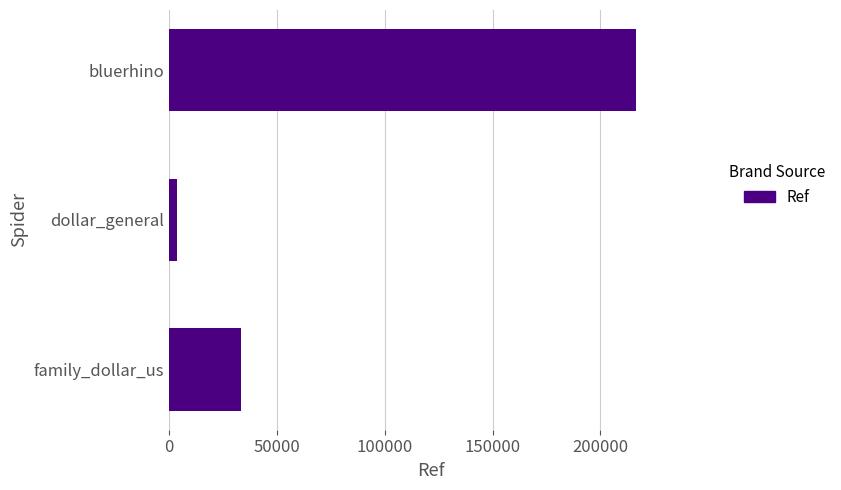

The chart shows a value of 48738 at family_dollar_us. True or false?

False